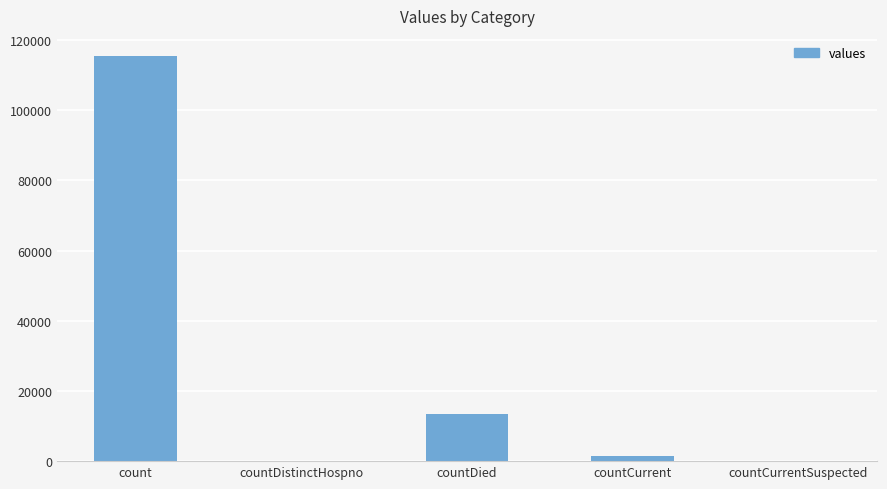

What is the sum of the values at count and countDied?

128722